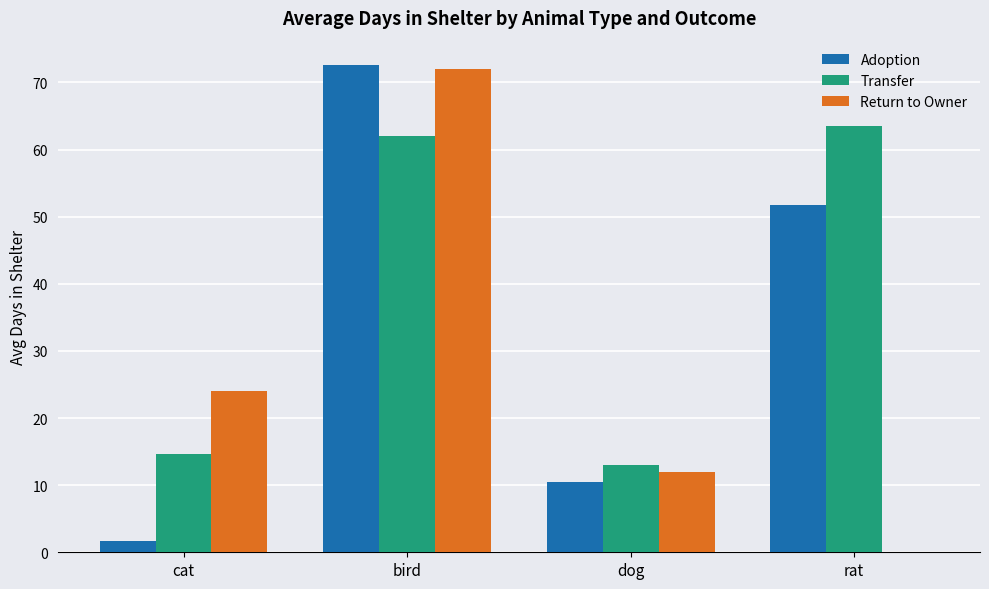

Reading left to right, transcribe all the data shown in this chart.

Adoption: cat=1.6	bird=72.6	dog=10.5	rat=51.8
Transfer: cat=14.7	bird=62.0	dog=13.0	rat=63.5
Return to Owner: cat=24.0	bird=72.0	dog=12.0	rat=0.0